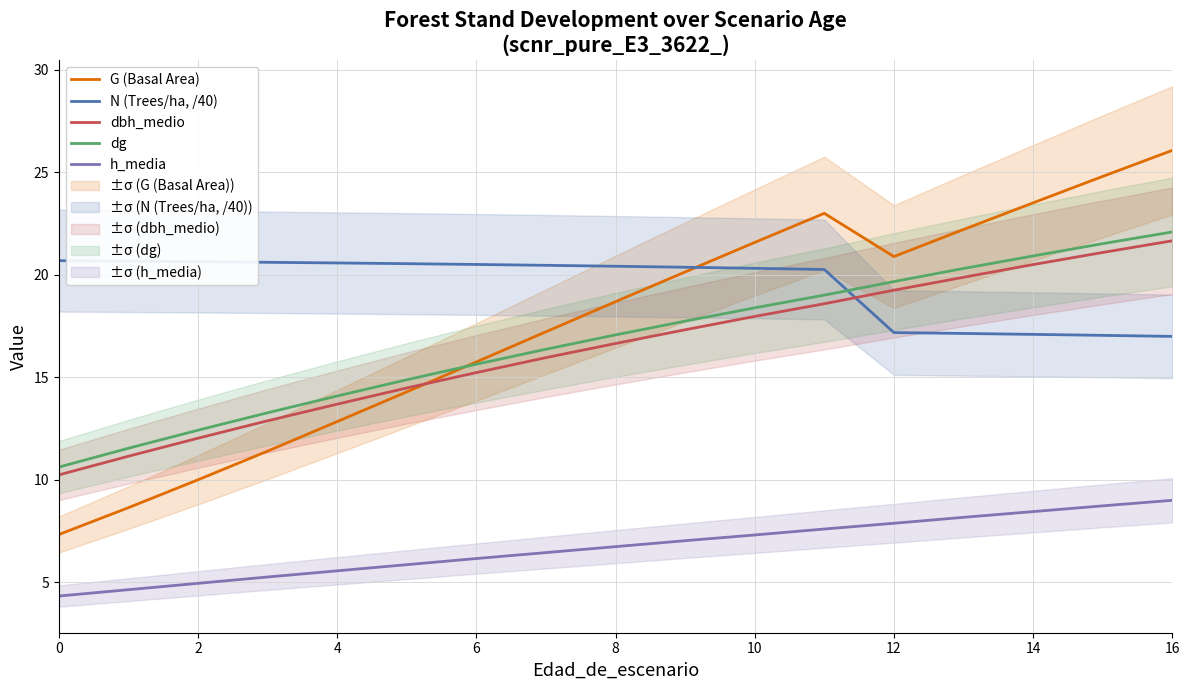

True or false: h_media and dbh_medio cross at least once.

False